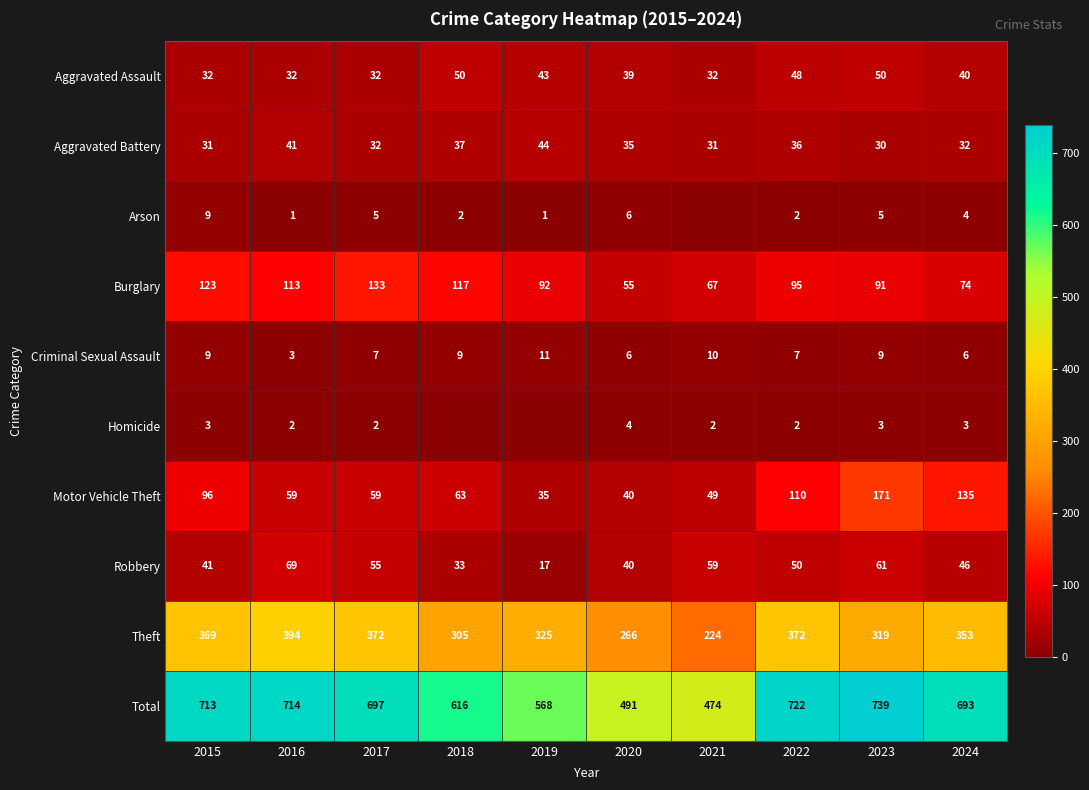

What is the highest value of the Robbery series?

69